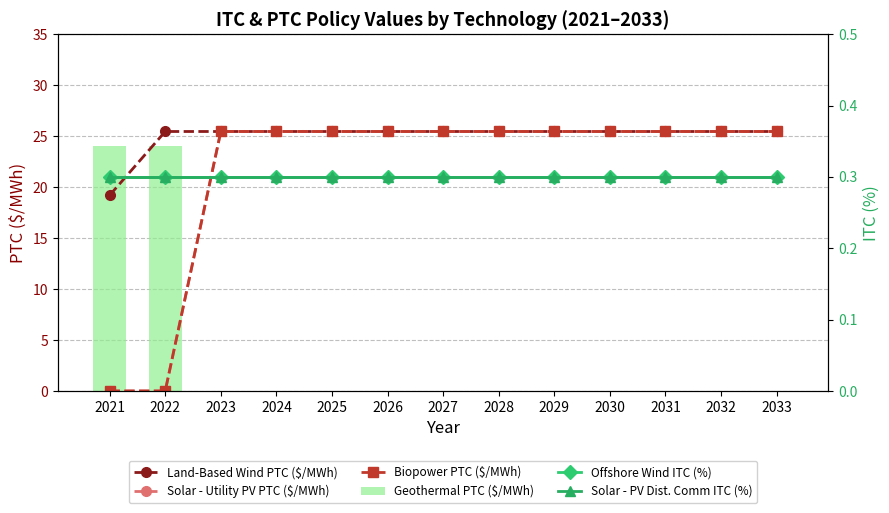

Does the chart contain stacked bars?

No